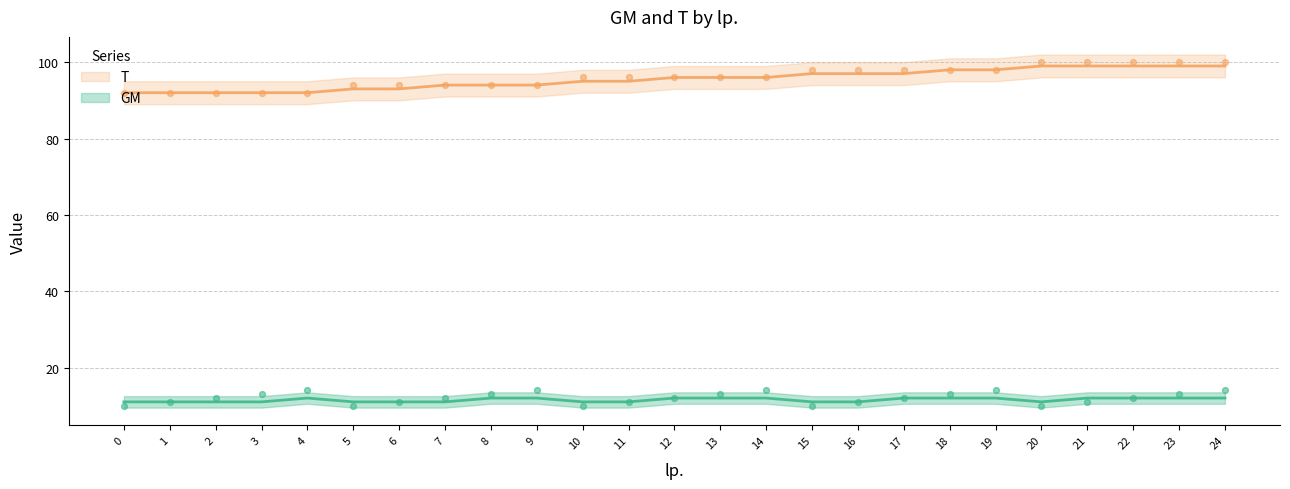

What are all the series names shown in the legend?

GM, T